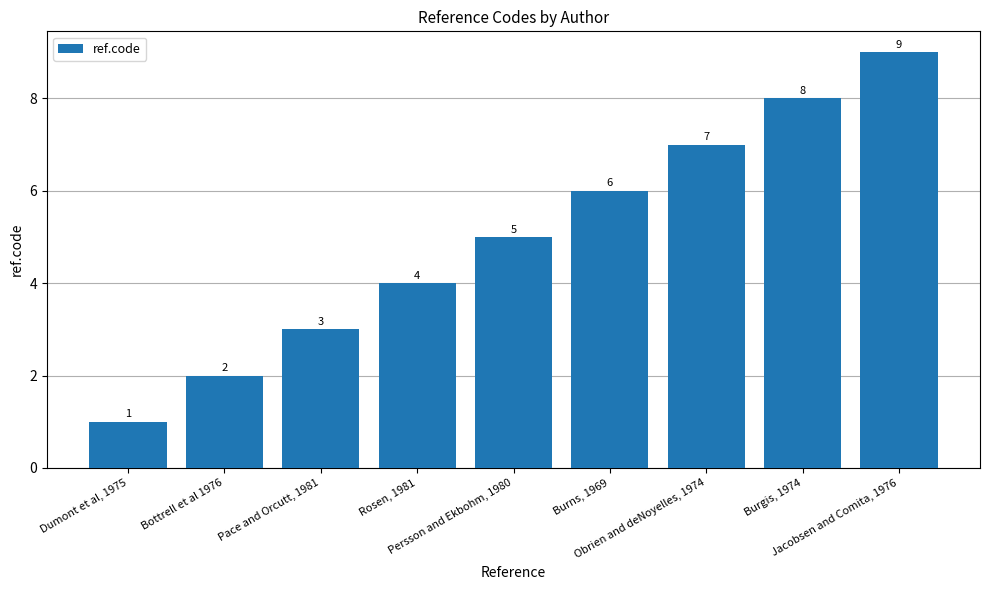

What is the sum of all values?

45